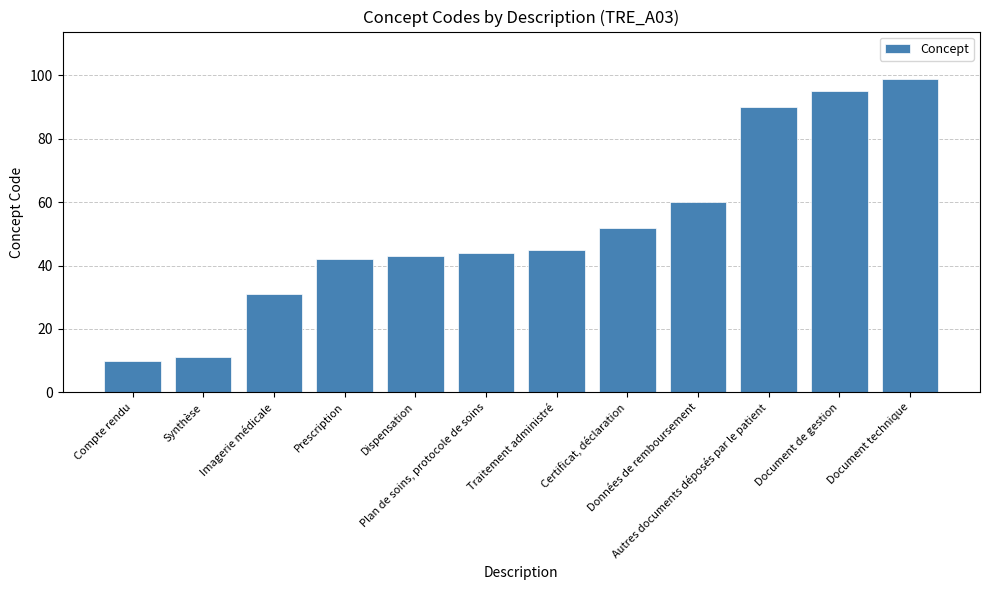

Reading right to left, transcribe all the data shown in this chart.

99	95	90	60	52	45	44	43	42	31	11	10